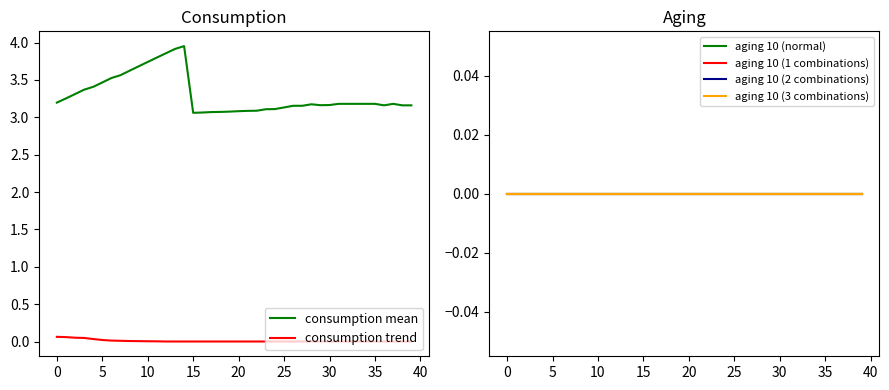

Is the value of consumption trend at 37 greater than the value of consumption mean at 17?

No